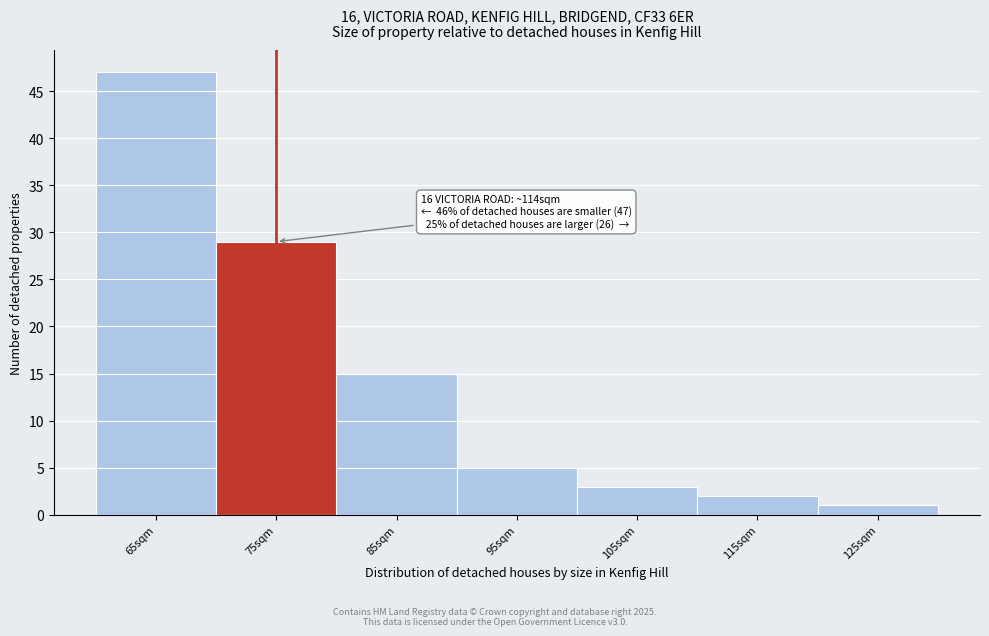

Reading left to right, what are all the values shown in this chart?

65sqm=47	75sqm=29	85sqm=15	95sqm=5	105sqm=3	115sqm=2	125sqm=1